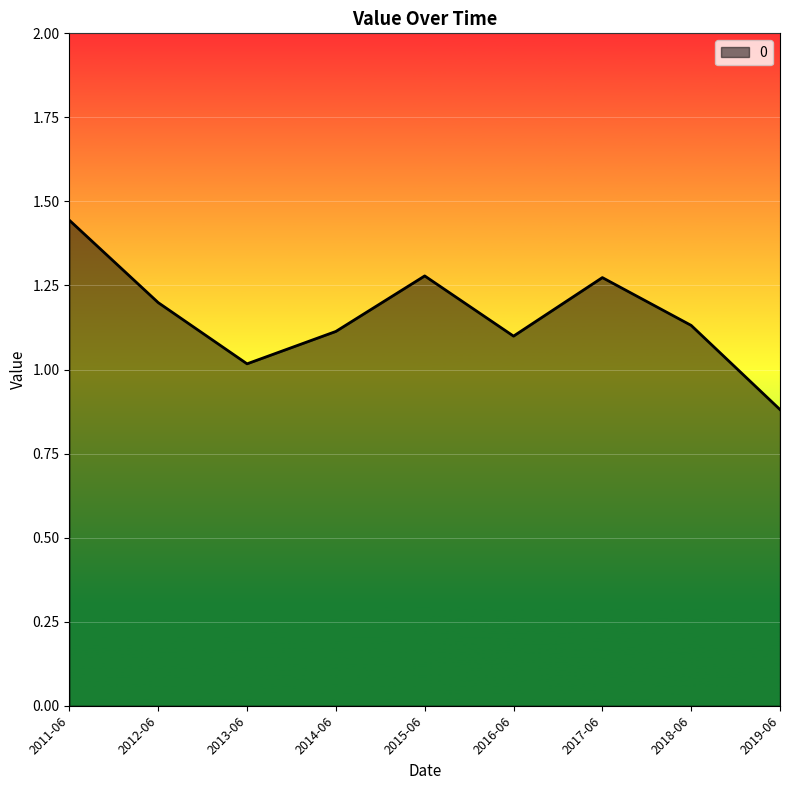

What is the average value?

1.2